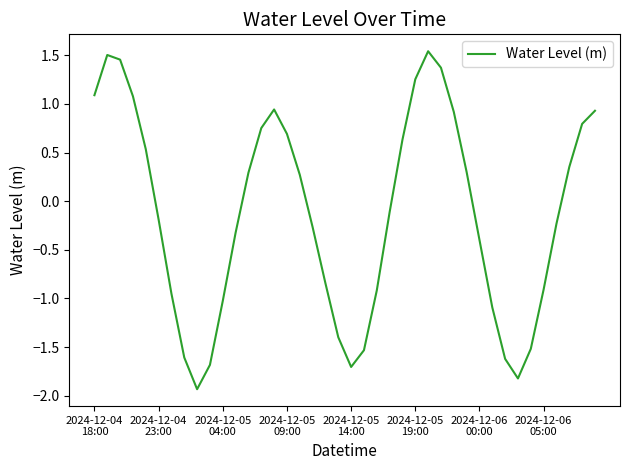

What is the minimum value shown in the chart?

-1.9